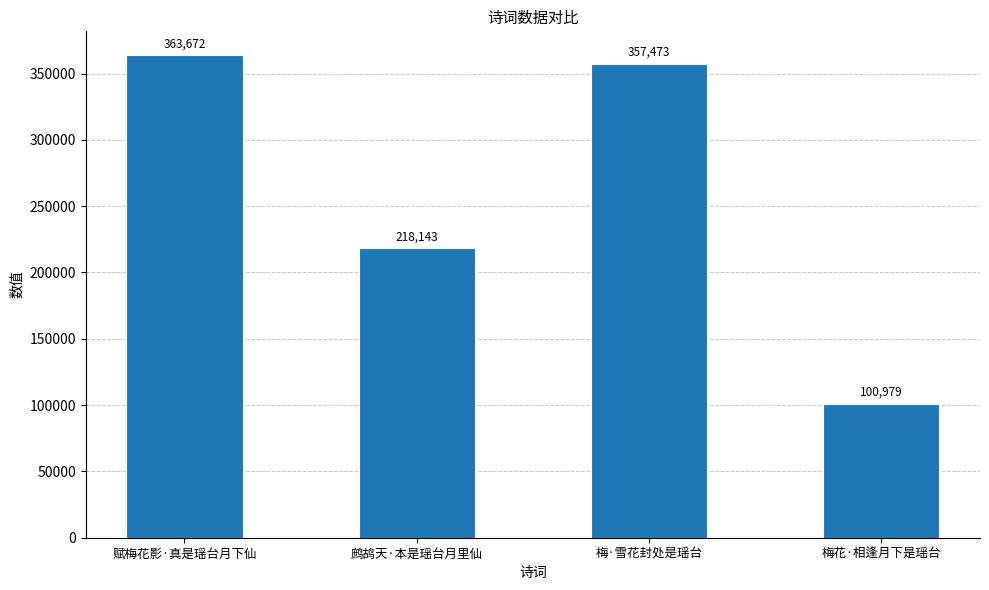

Is it true that the value at 梅·雪花封处是瑶台 is 602250?

False